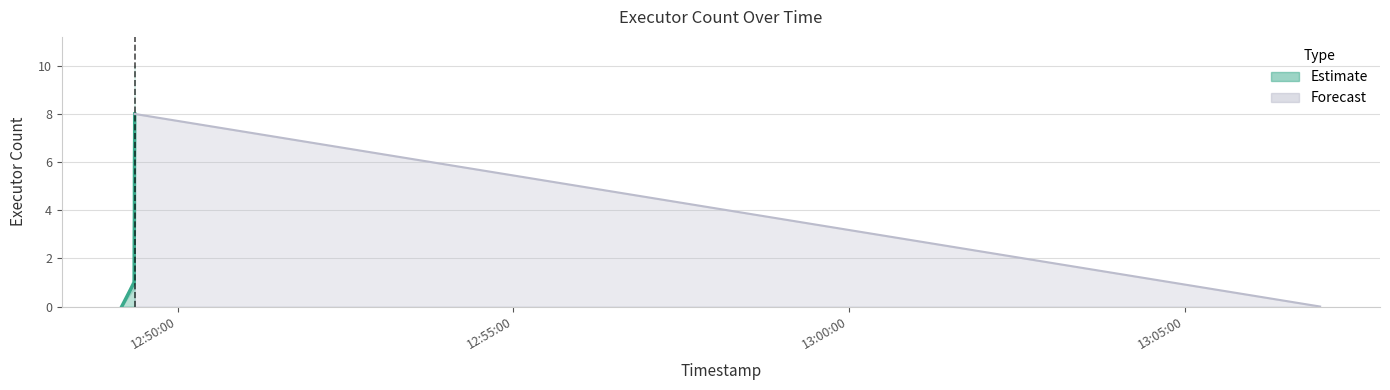

Reading right to left, transcribe all the data shown in this chart.

1699016821195=0	1699015761473=8	1699015761426=7	1699015761270=6	1699015761232=5	1699015761228=4	1699015761088=3	1699015761016=2	1699015760972=1	1699015749880=0